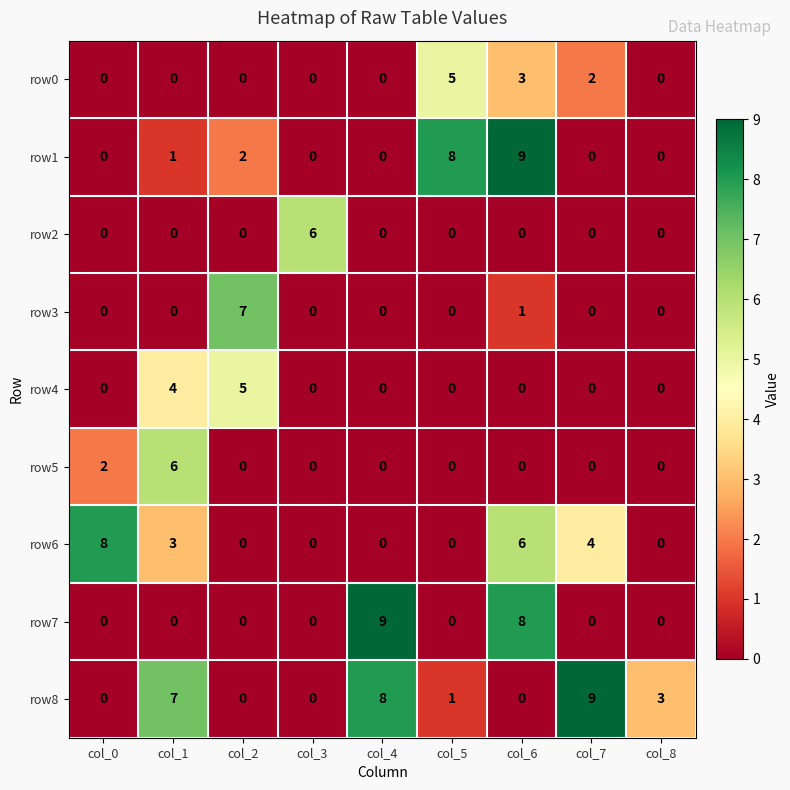

Where is row3 nearest to the value 3?

col_6